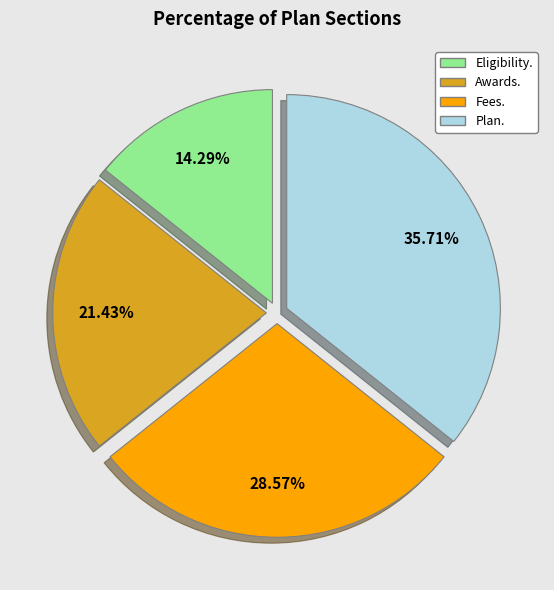

Is there any slice that represents more than half of the pie?

No